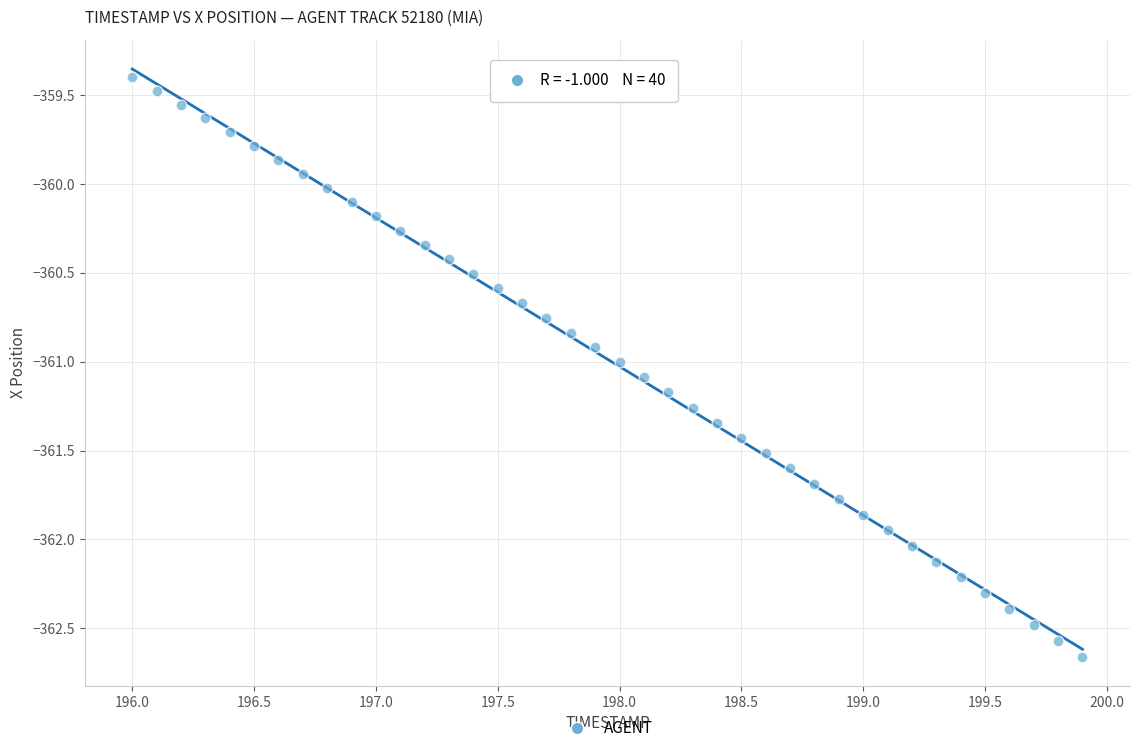

What is the range of X values (max minus min)?

3.9